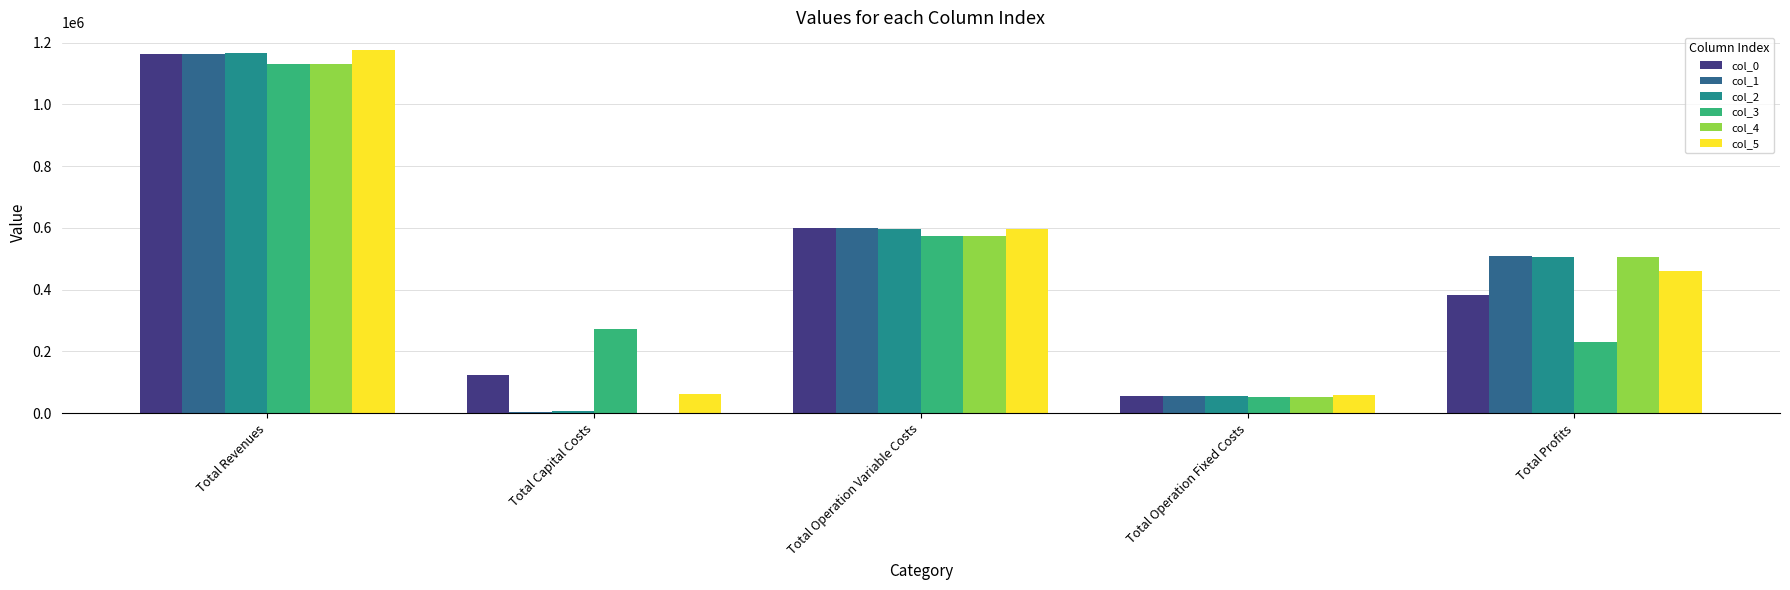

True or false: col_5 has a value of 596486.9 at Total Operation Variable Costs.

True